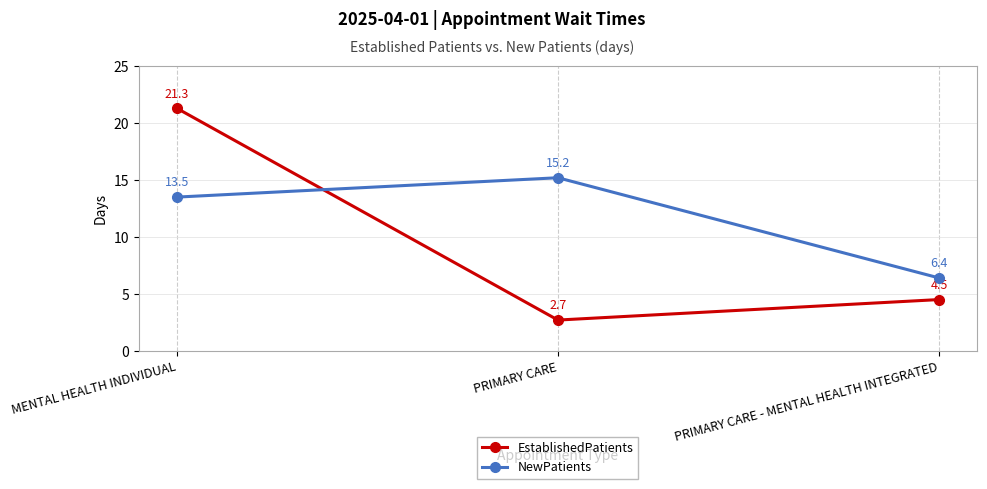

At which label does EstablishedPatients reach its minimum?

PRIMARY CARE